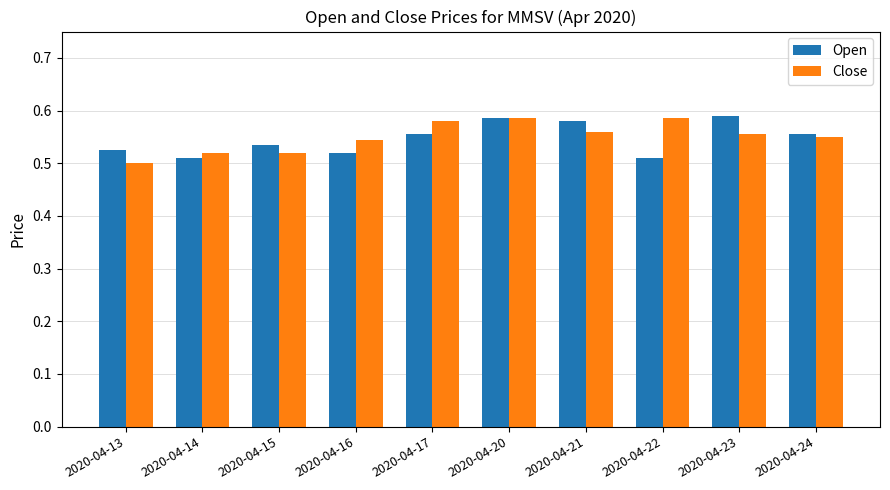

How many Close values are between 0 and 1?

10